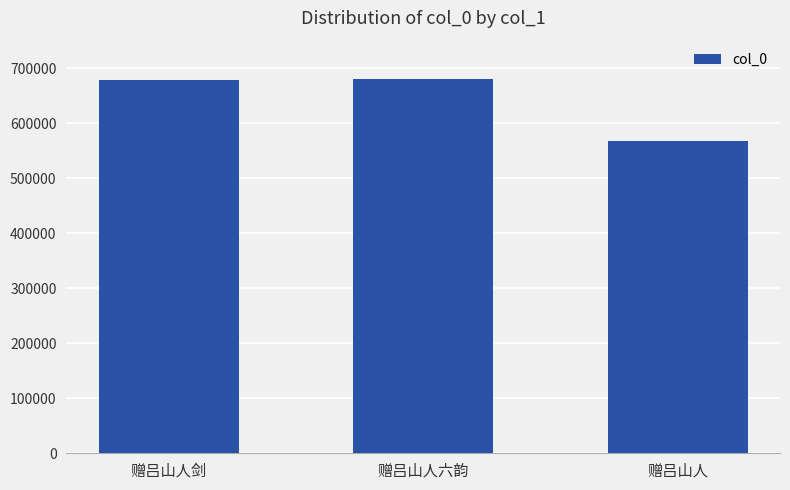

What is the change in value from 赠吕山人六韵 to 赠吕山人?

-112797